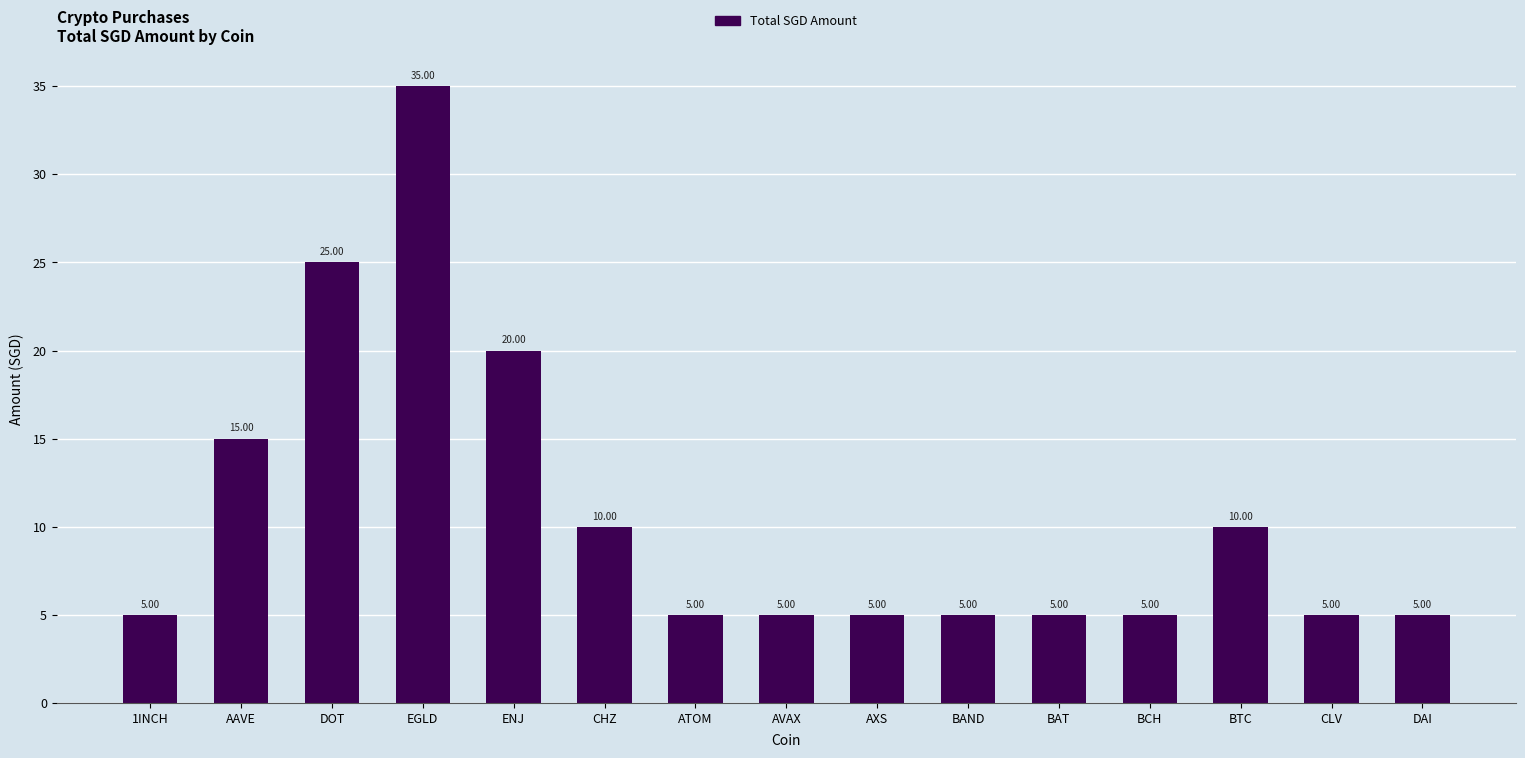

What position from the right is BTC?

3